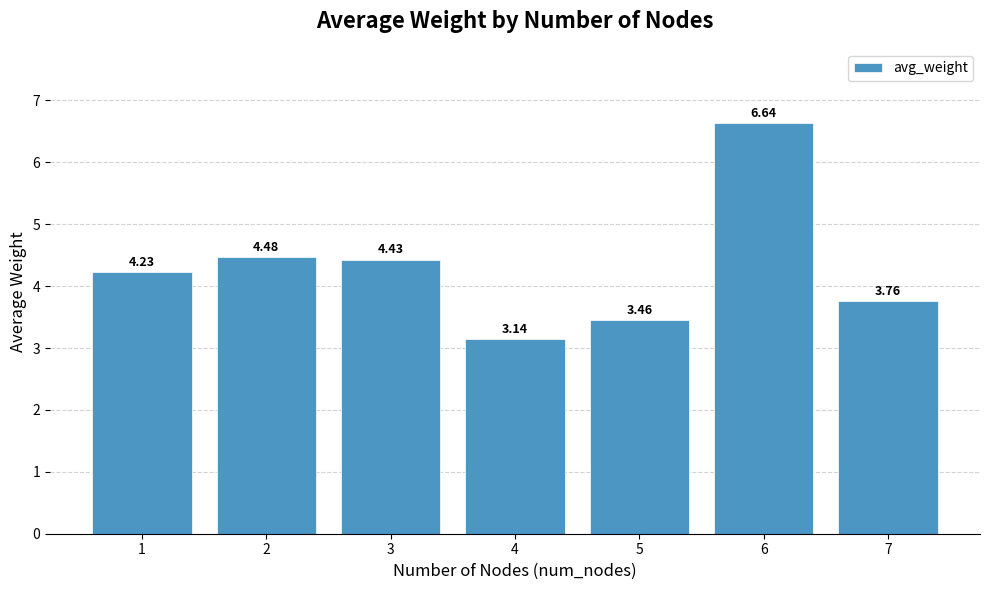

What is the difference between the second highest and minimum values?

1.3